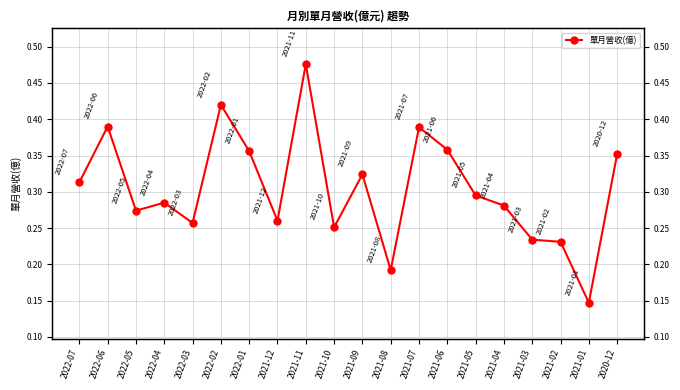

List the labels in order of value, largest first.

2021-11, 2022-02, 2022-06, 2021-07, 2021-06, 2022-01, 2020-12, 2021-09, 2022-07, 2021-05, 2022-04, 2021-04, 2022-05, 2021-12, 2022-03, 2021-10, 2021-03, 2021-02, 2021-08, 2021-01